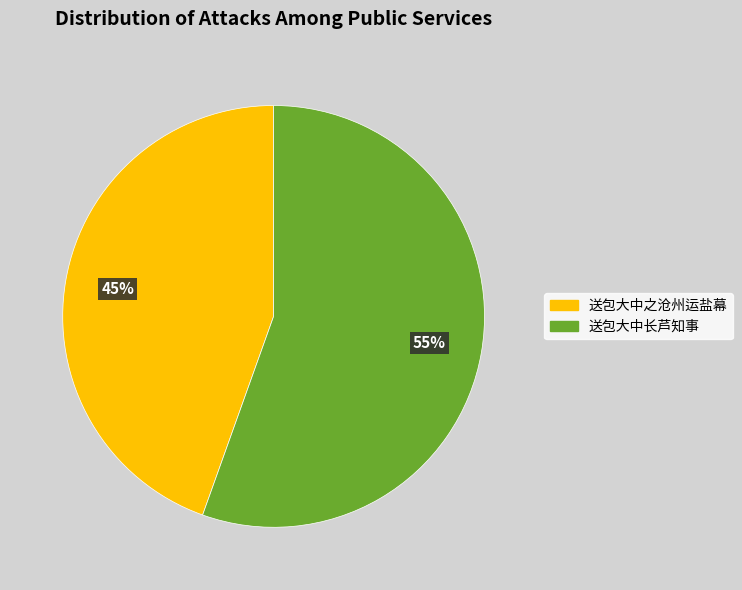

What is the majority slice?

送包大中长芦知事